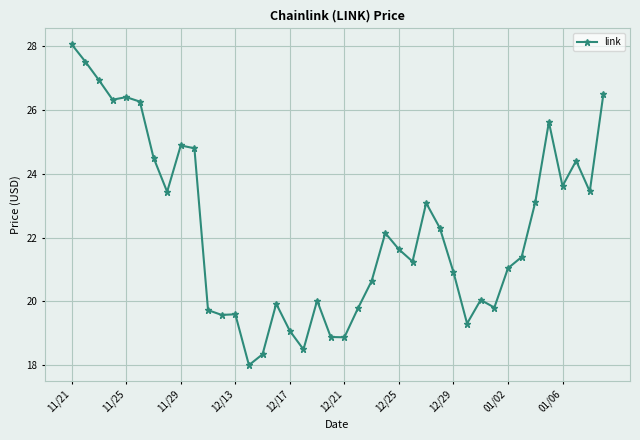

True or false: there are more than 0 points higher than both neighbors.

True